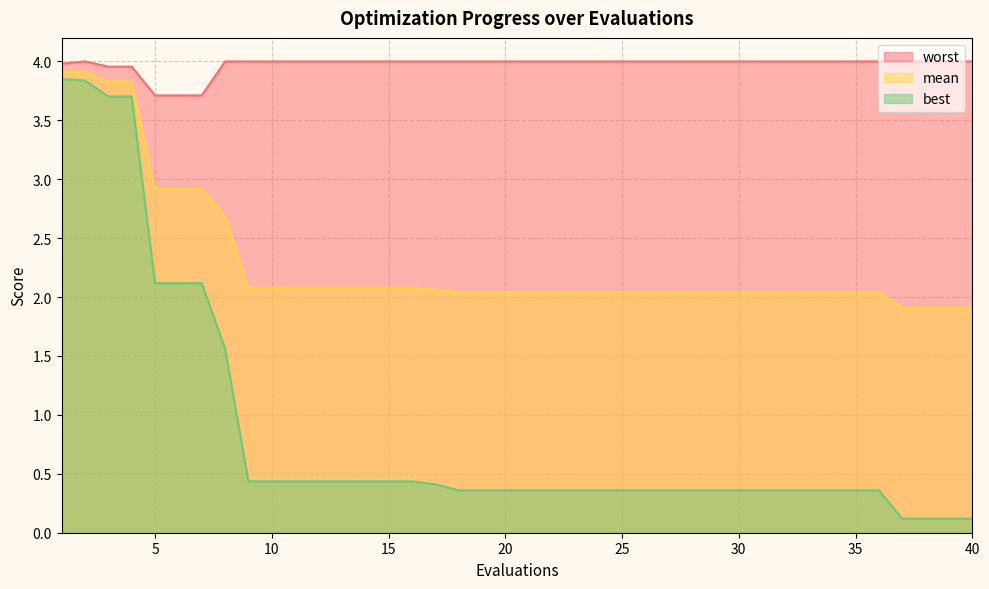

True or false: best and mean intersect in this chart.

False